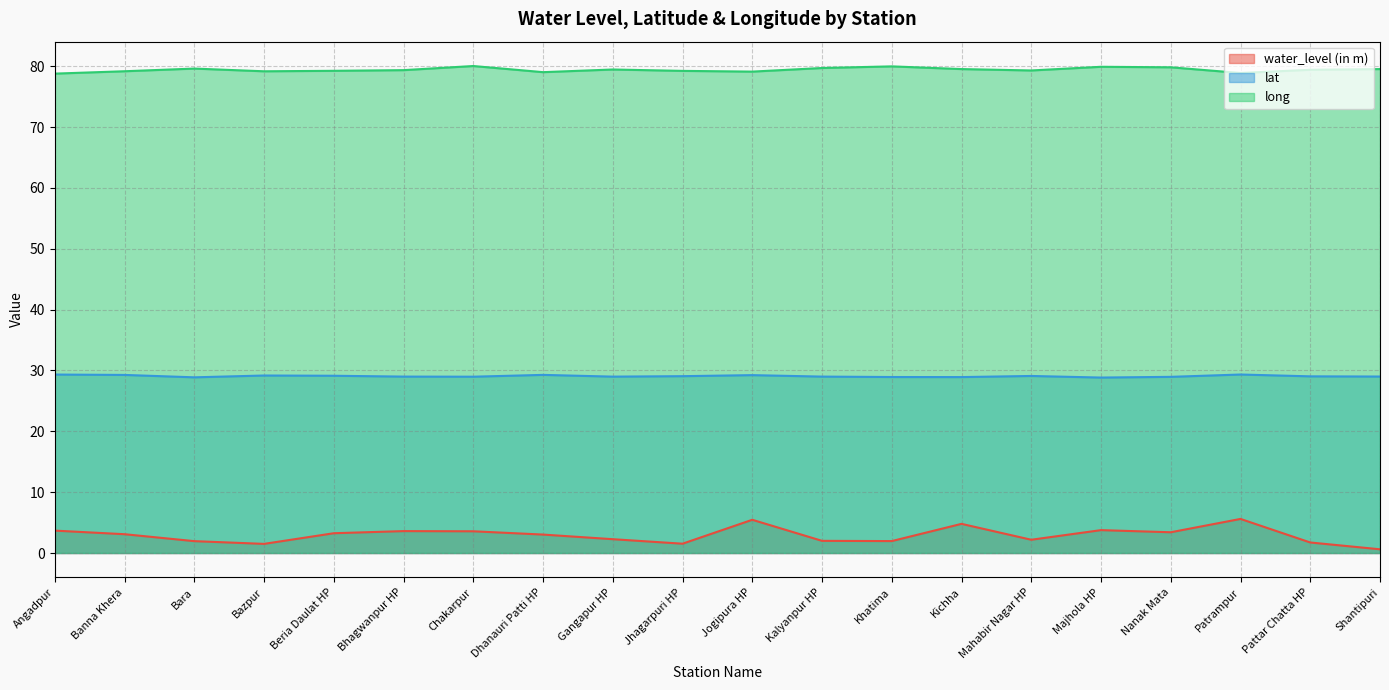

Does the chart have visible grid lines?

Yes